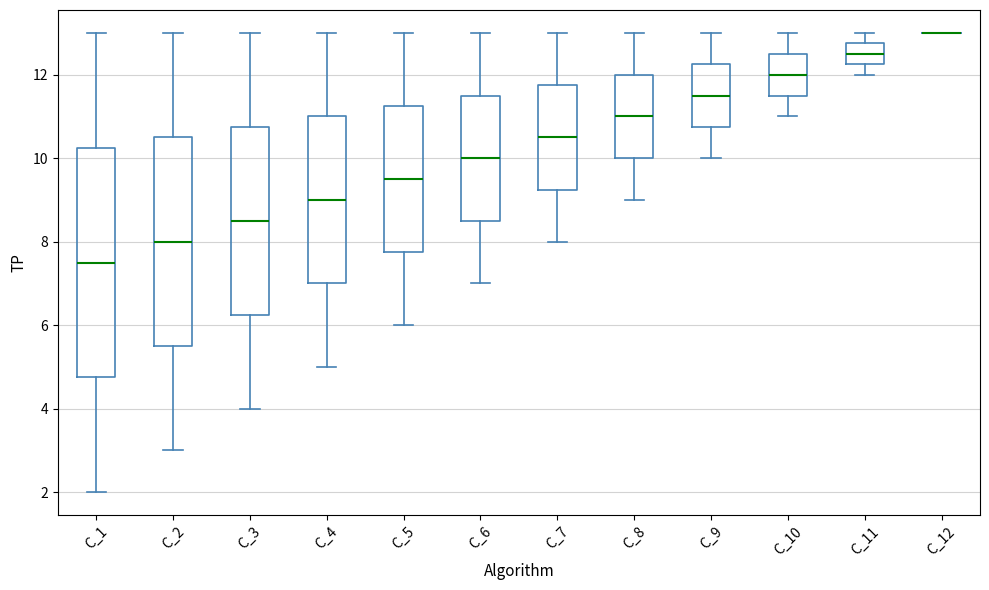

Reading left to right, read every box against the y-axis: the position of its median line, the range the box covers, and the ends of its whiskers. The values are not printed on the chart, so give them approximately, as read against the axis.

C_1: median 7.6, box 4.8 to 10.2, whiskers 2.0 to 13.0
C_2: median 8.0, box 5.6 to 10.6, whiskers 3.0 to 13.0
C_3: median 8.6, box 6.2 to 10.8, whiskers 4.0 to 13.0
C_4: median 9.0, box 7.0 to 11.0, whiskers 5.0 to 13.0
C_5: median 9.6, box 7.8 to 11.2, whiskers 6.0 to 13.0
C_6: median 10.0, box 8.6 to 11.6, whiskers 7.0 to 13.0
C_7: median 10.6, box 9.2 to 11.8, whiskers 8.0 to 13.0
C_8: median 11.0, box 10.0 to 12.0, whiskers 9.0 to 13.0
C_9: median 11.6, box 10.8 to 12.2, whiskers 10.0 to 13.0
C_10: median 12.0, box 11.6 to 12.6, whiskers 11.0 to 13.0
C_11: median 12.6, box 12.2 to 12.8, whiskers 12.0 to 13.0
C_12: box collapsed to a line at 13.0, whiskers 13.0 to 13.0